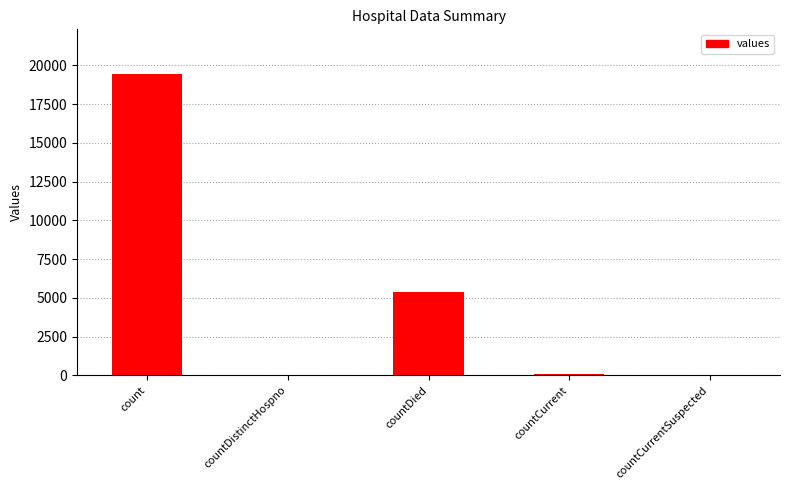

What is the maximum value shown in the chart?

19420